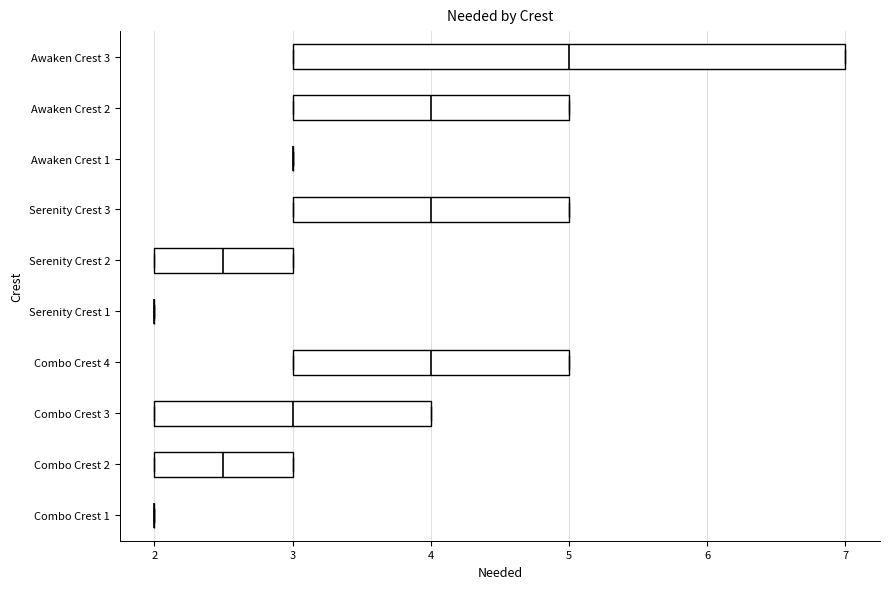

Where does the median line of the box for Combo Crest 4 sit on the x-axis? The values are not printed on the chart, so give them approximately, as read against the axis.

4.0